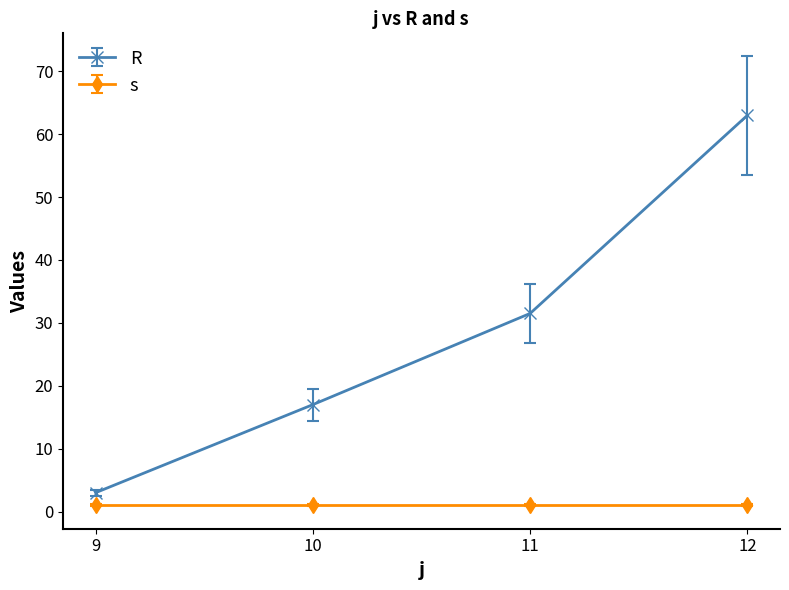

True or false: s and R intersect in this chart.

False